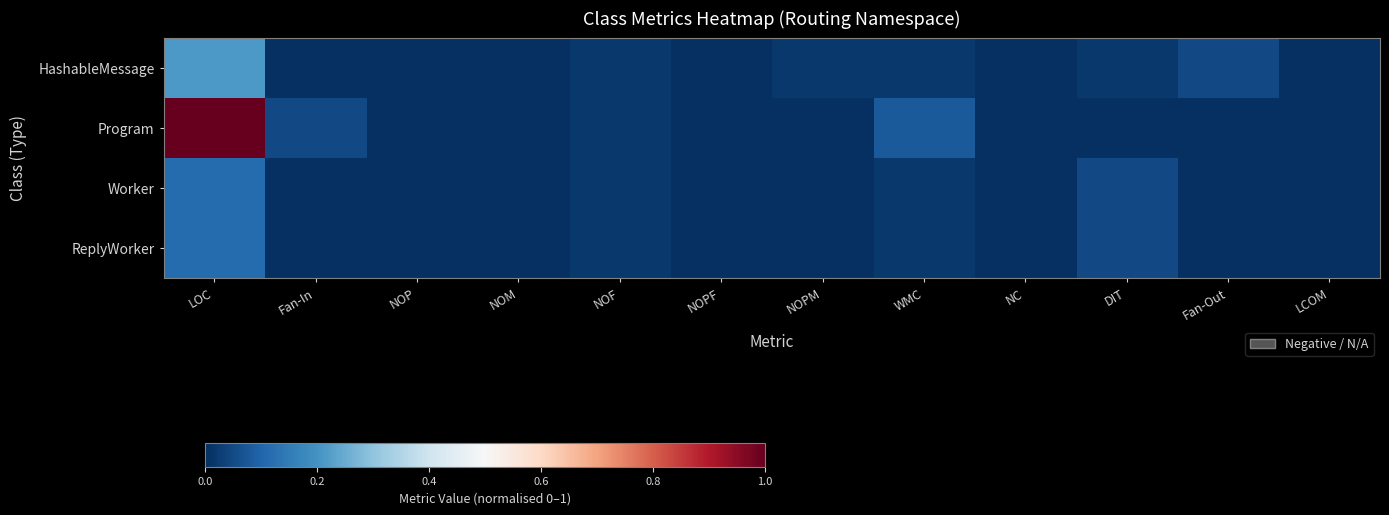

How many distinct data groups are displayed?

4